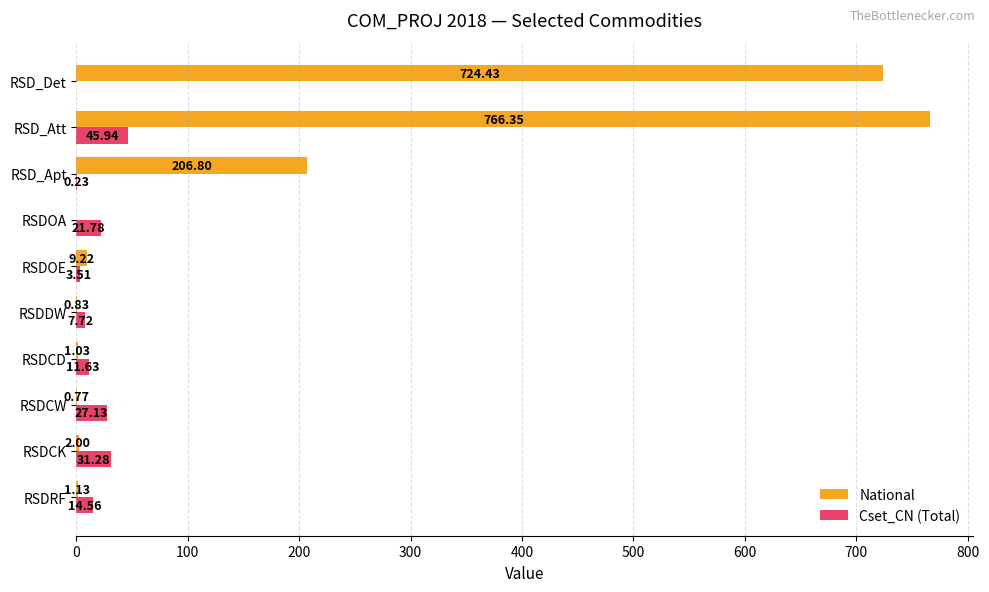

Which series changed the most between RSD_Apt and RSD_Det?

National